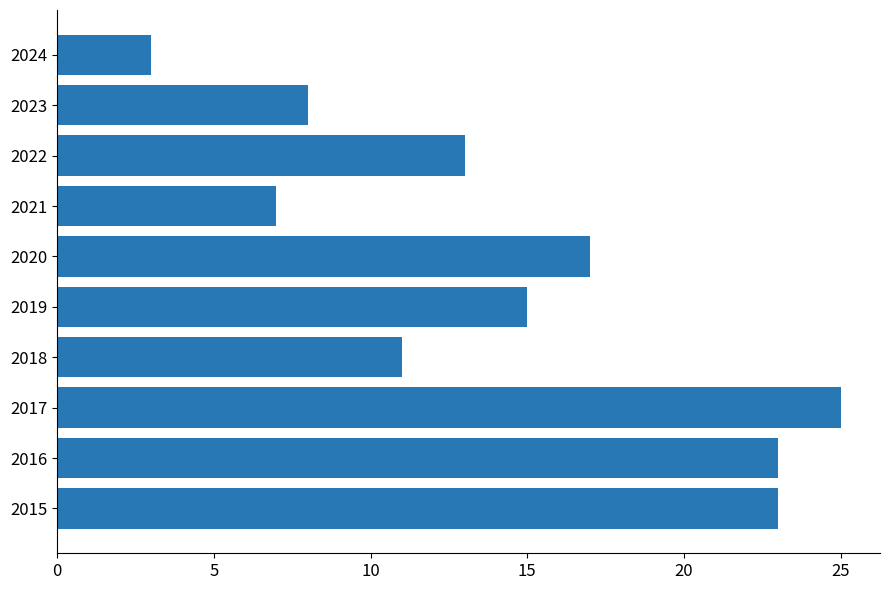

Are the bars horizontal?

Yes